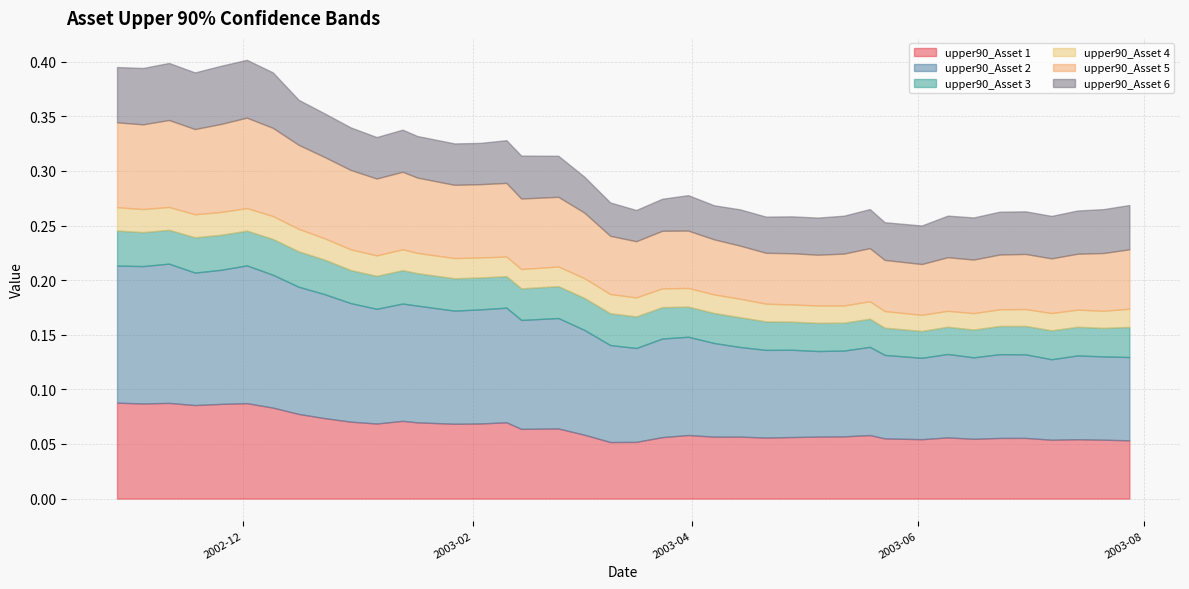

What is the label of the 5th point from the right?

2003-06-30